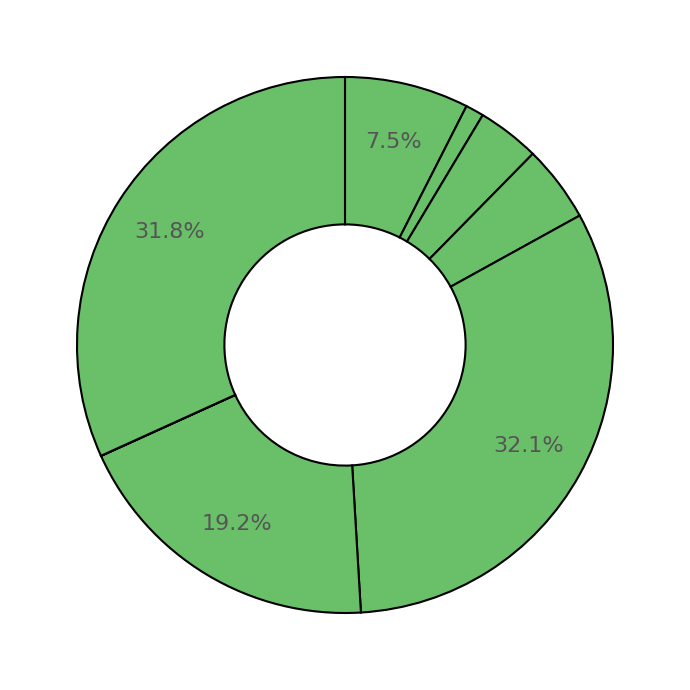

Count the number of slices in the pie.

8